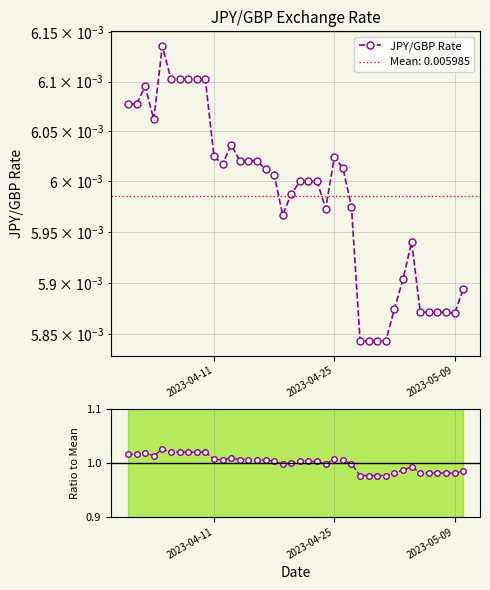

Rank the series by their maximum value, from lowest to highest.

JPY/GBP Rate, Ratio to Mean